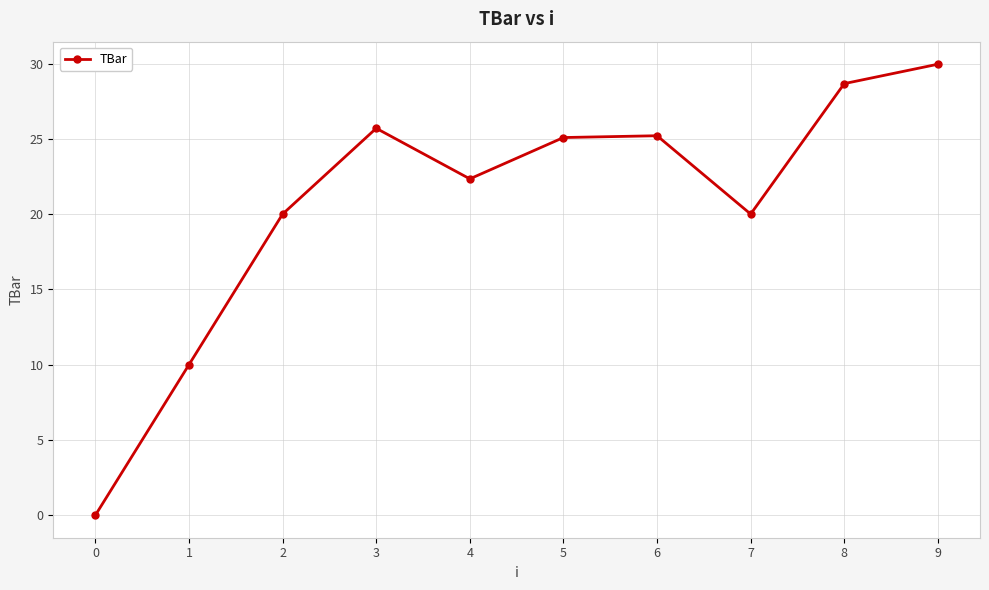

How many positive values are there?

9